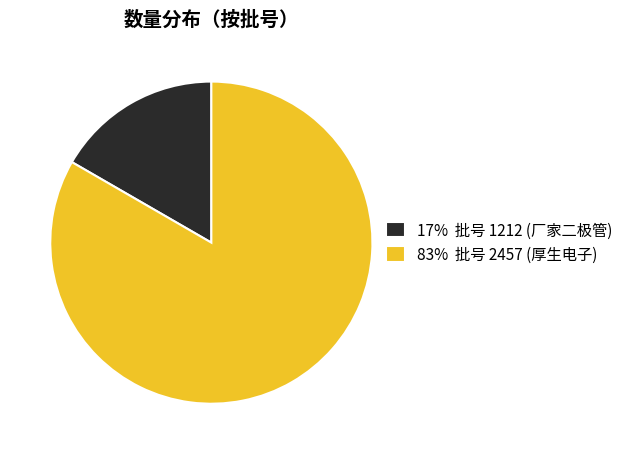

Rank the categories by value from lowest to highest.

17% 批号 1212 (厂家二极管), 83% 批号 2457 (厚生电子)